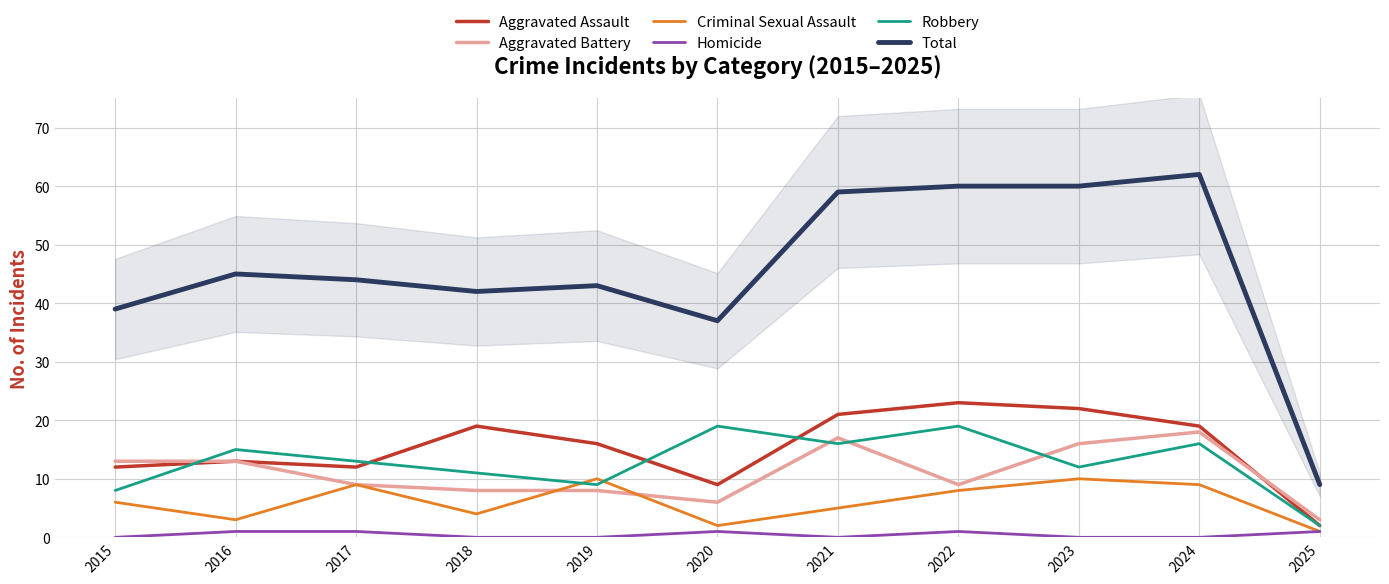

At which label is Robbery closest to 10?

2018